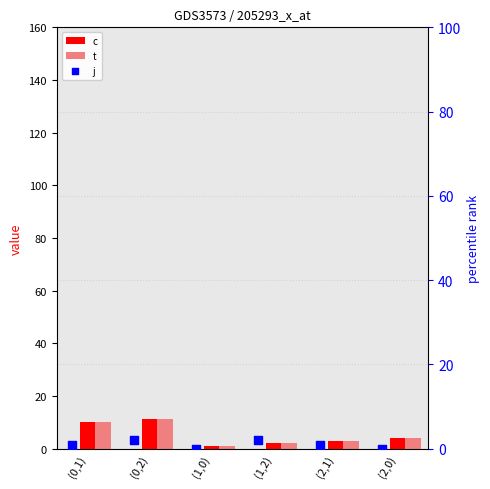

Which series contains the lowest Y value?

j